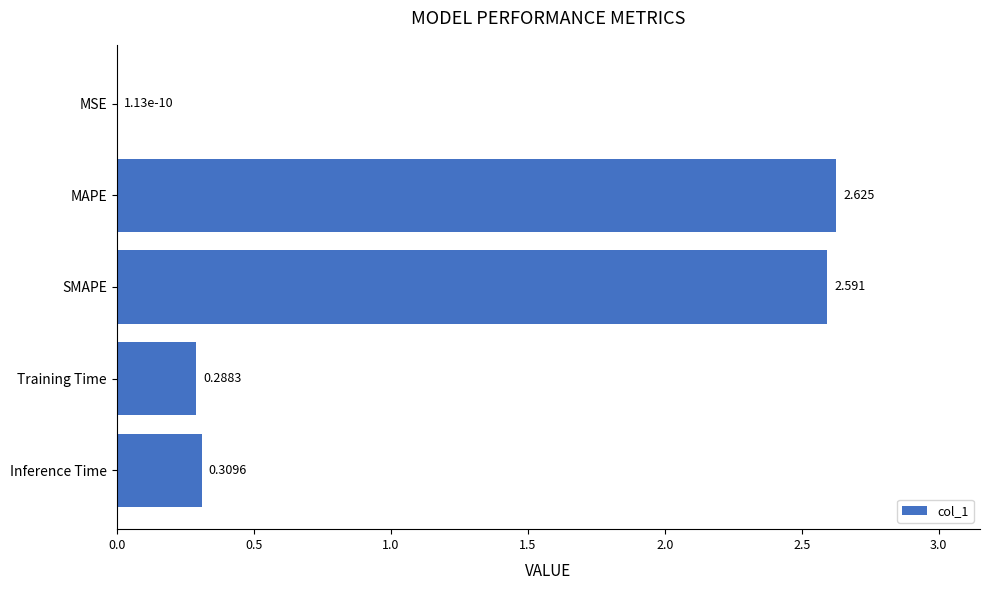

Which category has the highest value across all series?

MAPE